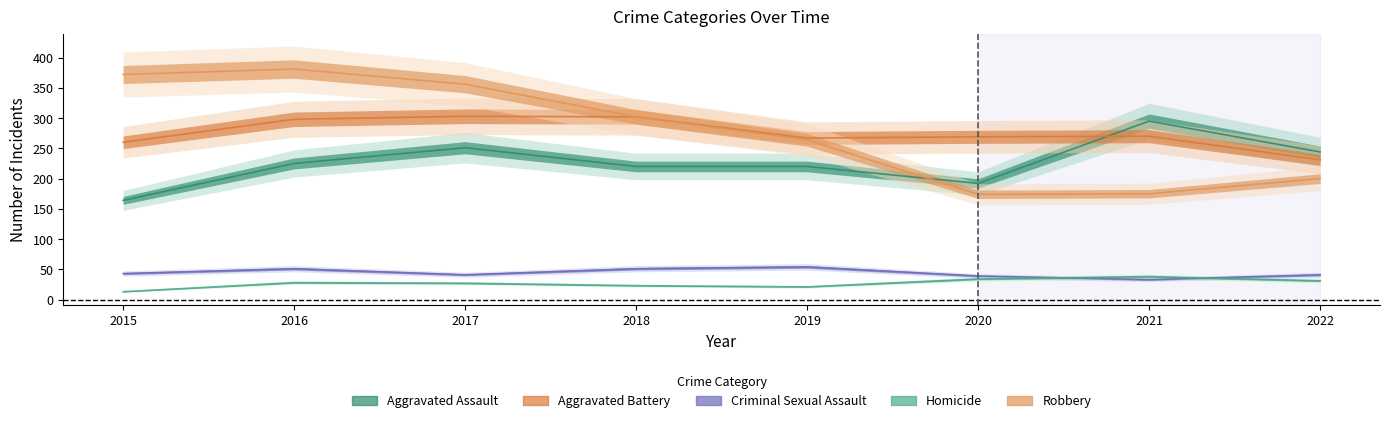

The Homicide series shows 63 at 2021. True or false?

False